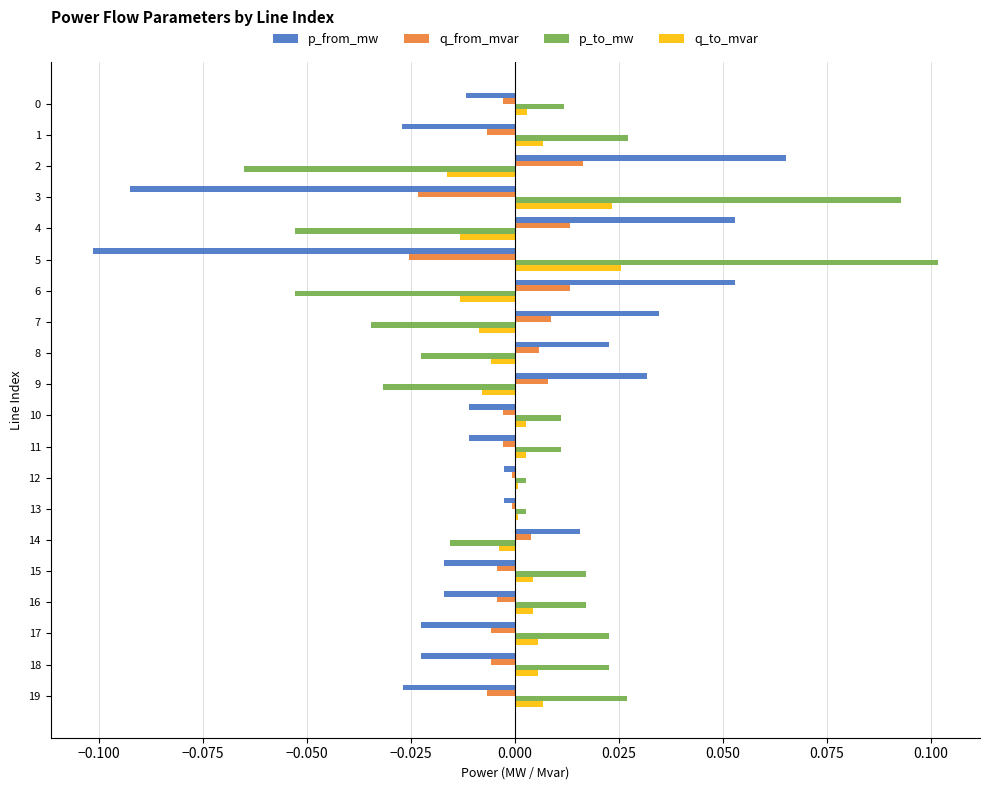

How many data points in p_from_mw are above 0?

7